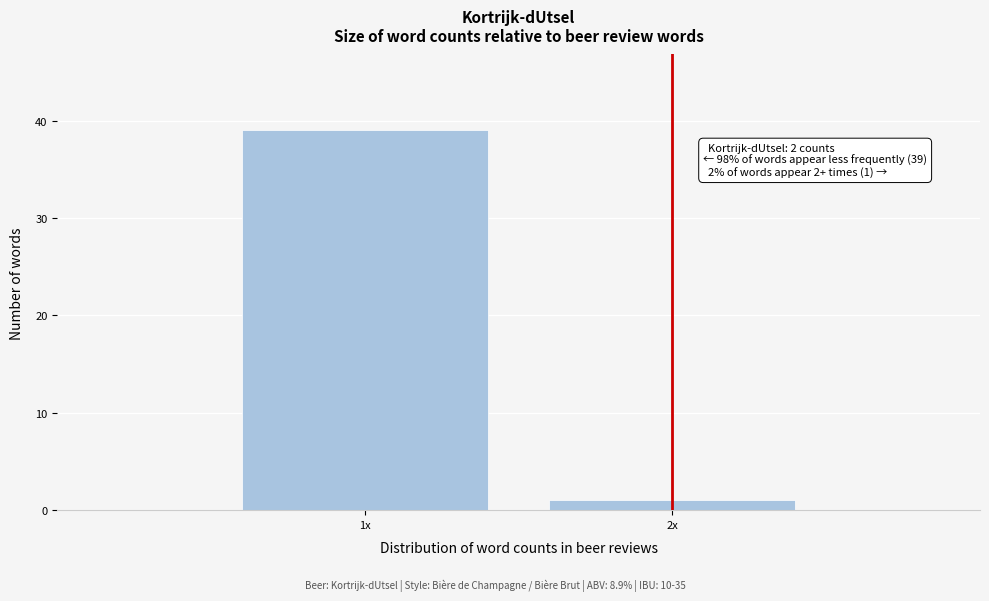

Reading right to left, extract all data points from this chart.

2x=1	1x=39